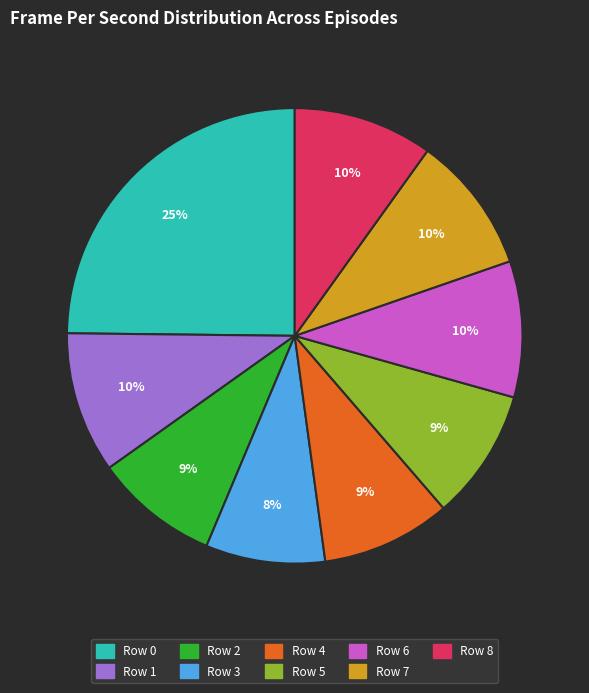

Approximately how many times larger is the value at Row 1 compared to Row 8?

1.0